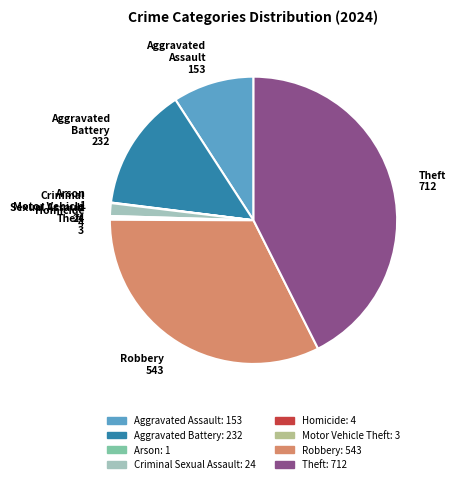

Which slice is the largest?

Theft